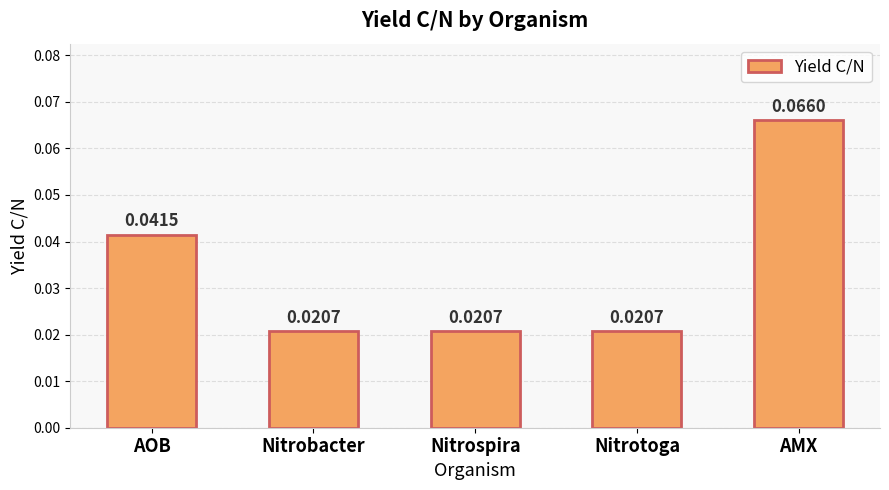

What is the label of the 1st bar from the left?

AOB